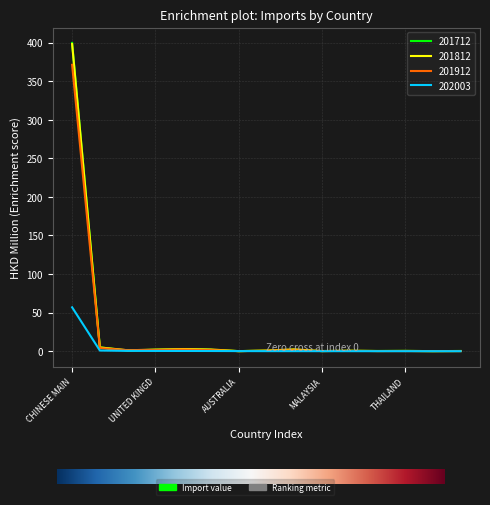

Which series has the largest range (max minus min)?

201712